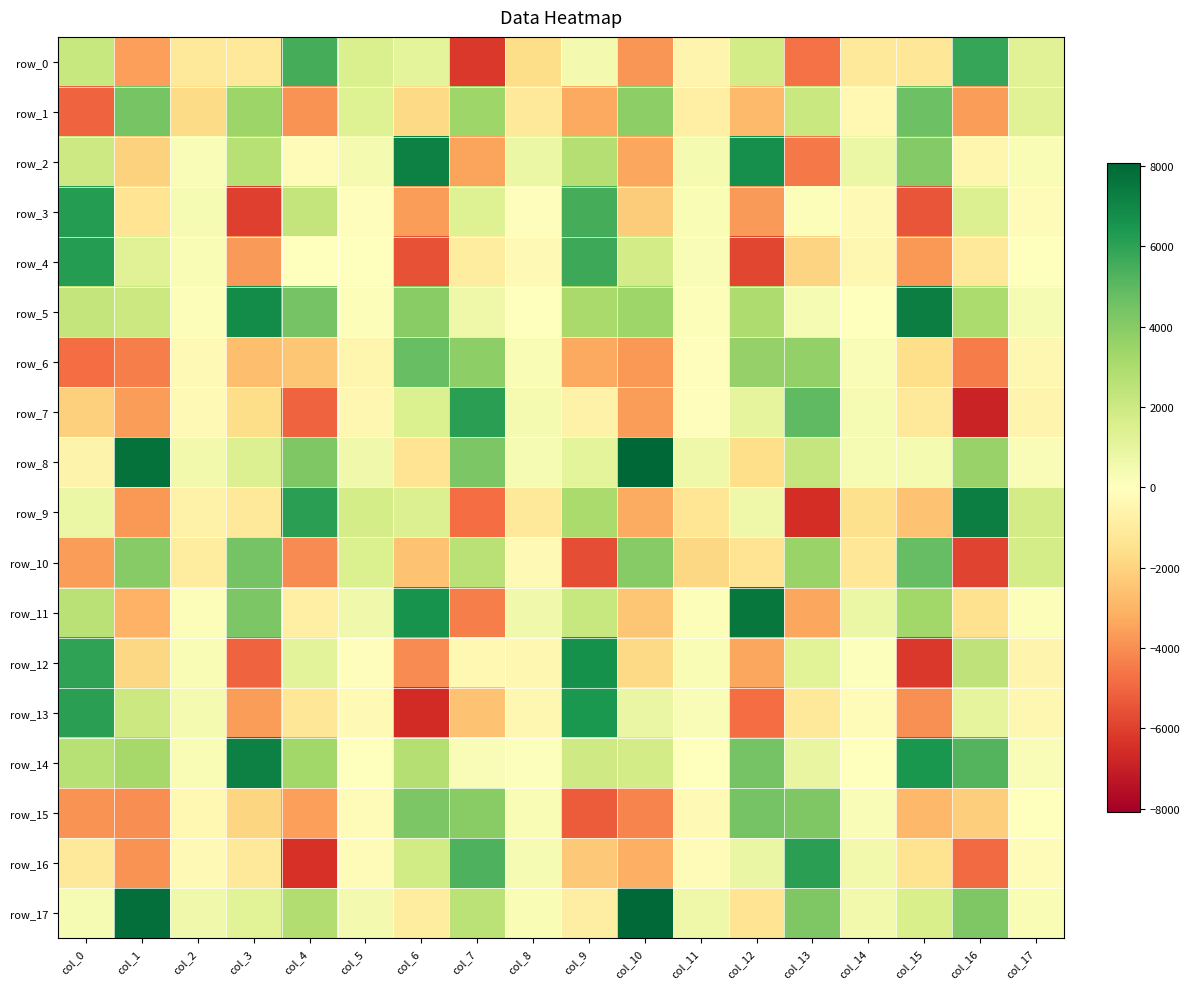

Where does the row_1 series first go above -320?

col_1